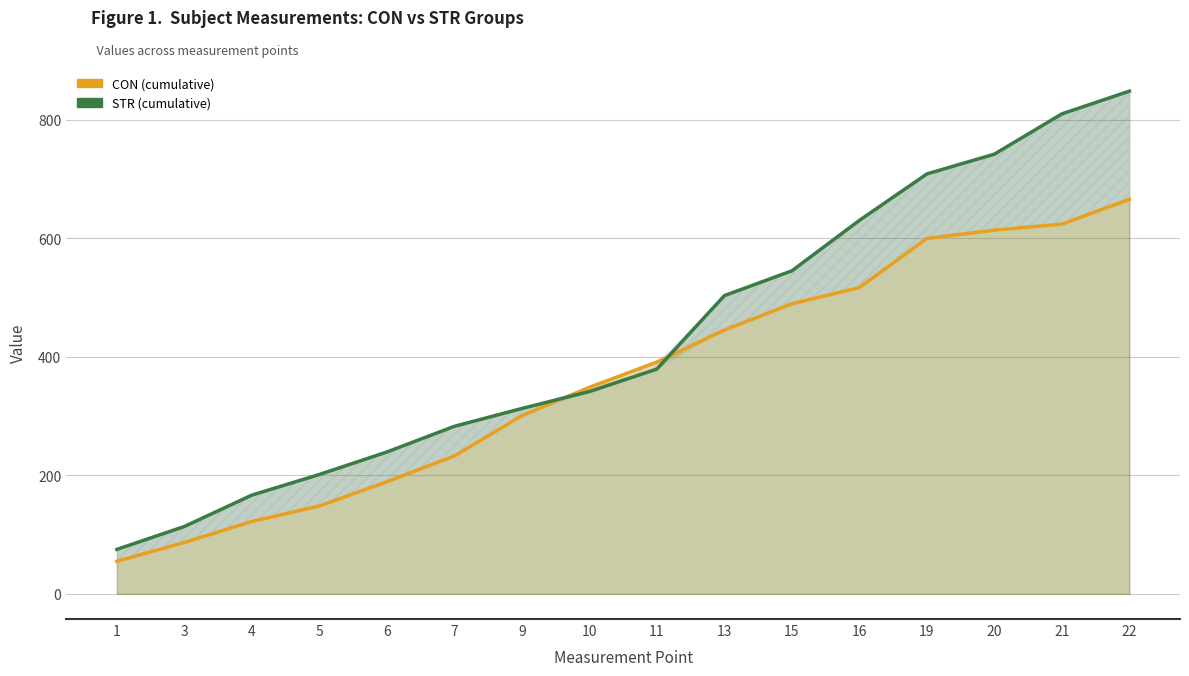

Between 5 and 20, which is larger?

20